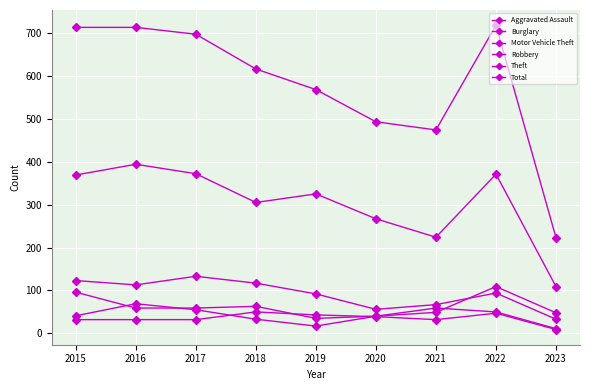

Reading left to right, what are all the values shown in this chart?

Aggravated Assault: 32	32	32	50	43	39	32	47	9
Burglary: 123	113	133	117	92	56	67	94	33
Motor Vehicle Theft: 96	59	59	63	35	40	49	109	48
Robbery: 41	69	55	33	17	40	59	50	11
Theft: 369	394	372	305	325	267	224	371	109
Total: 713	713	697	616	568	493	474	718	223